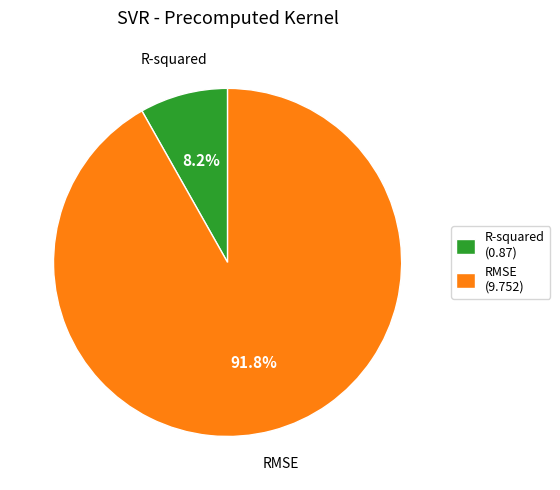

What is the total percentage of RMSE and R-squared?

100.0%